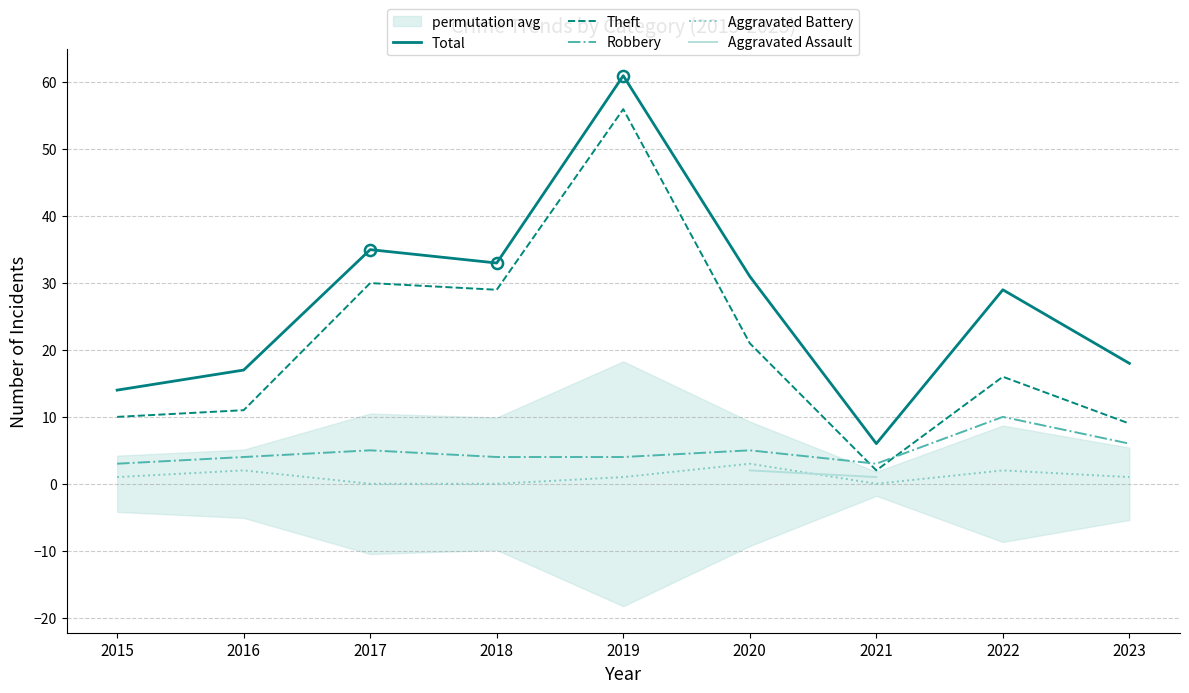

List the labels in order of Aggravated Assault value, smallest first.

2021, 2022, 2023, 2015, 2016, 2017, 2018, 2019, 2020